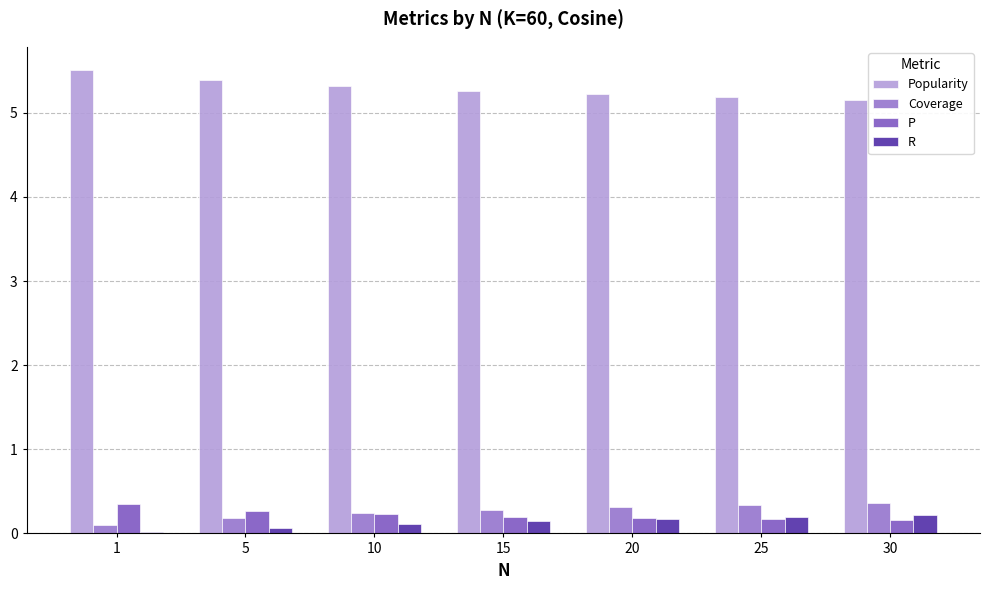

What is the sum of all Coverage values?

1.8